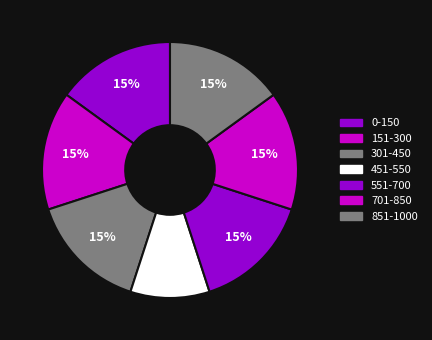

How many slices are in this pie chart?

7